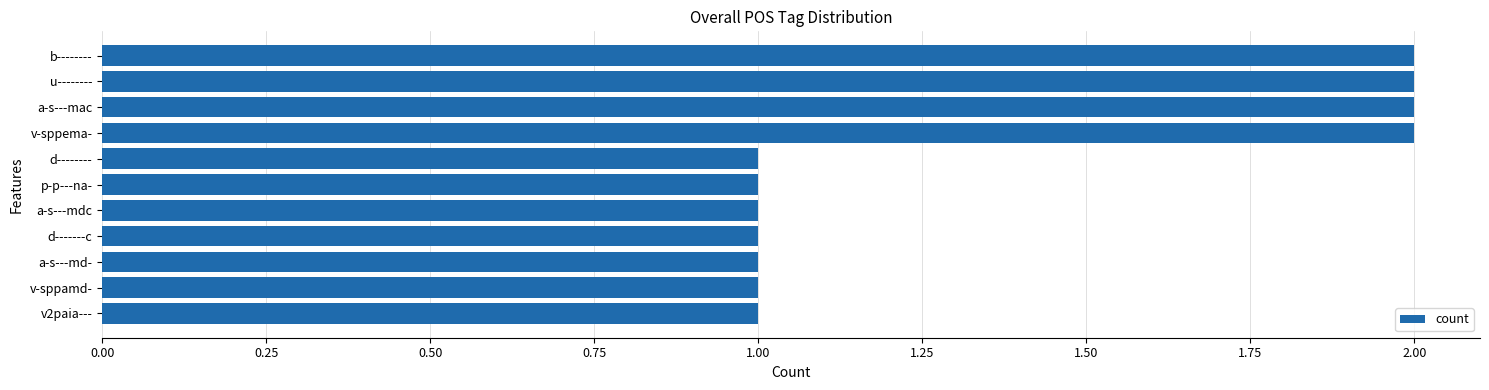

What is the minimum value shown in the chart?

1